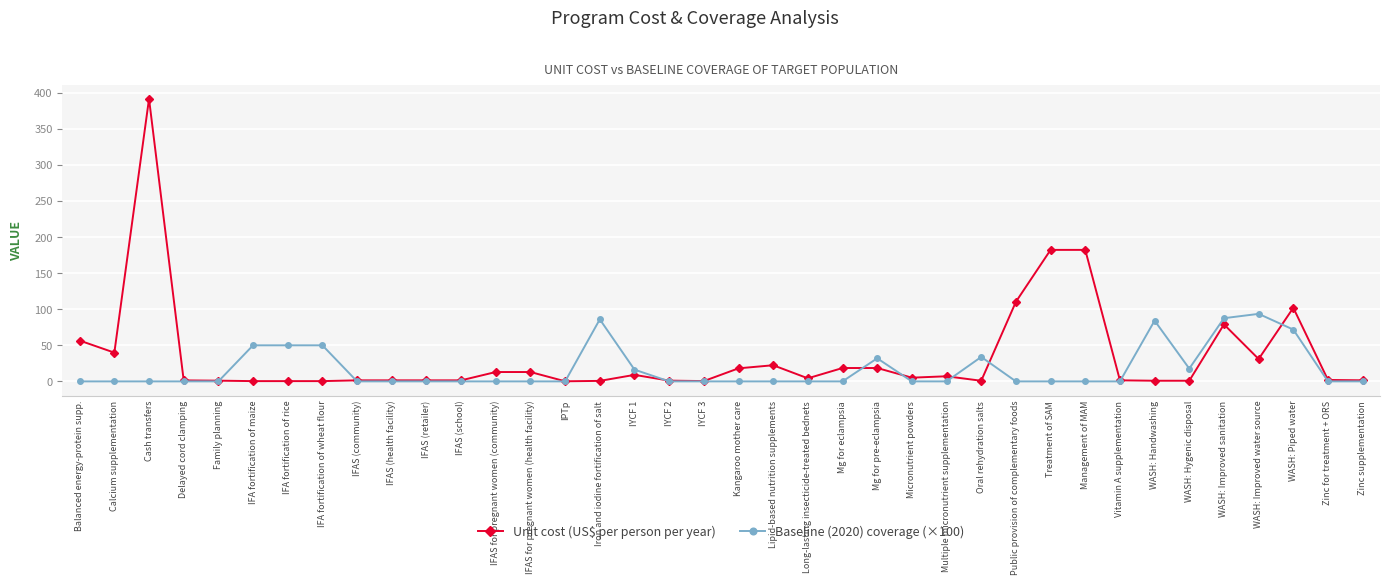

List the series in order of their peak value, lowest first.

Baseline (2020) coverage (×100), Unit cost (US$ per person per year)